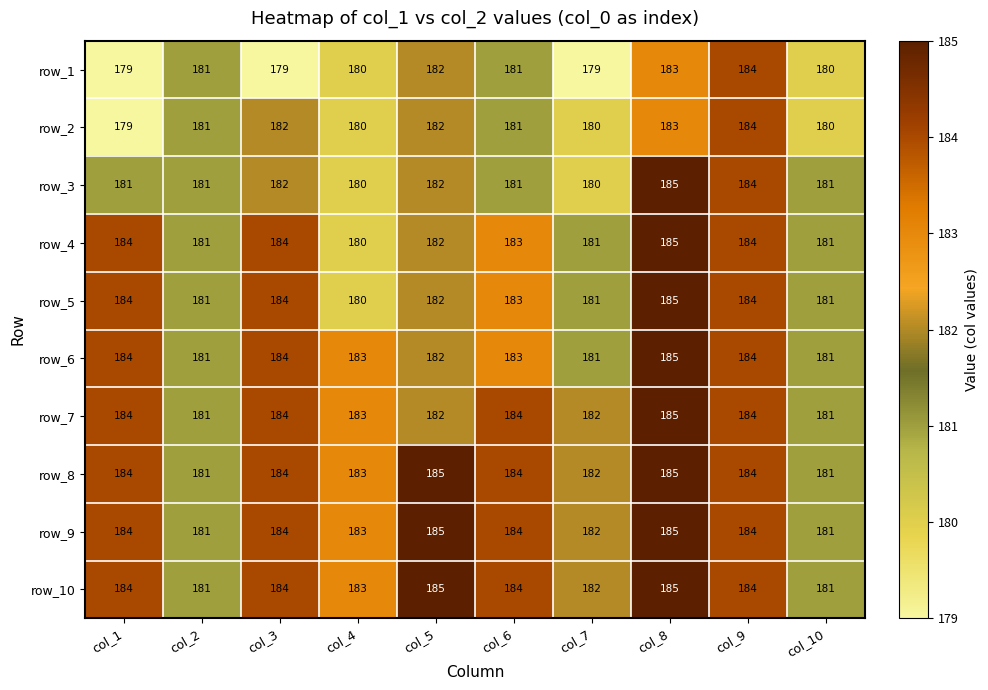

True or false: row_1 has a value of 74 at col_5.

False